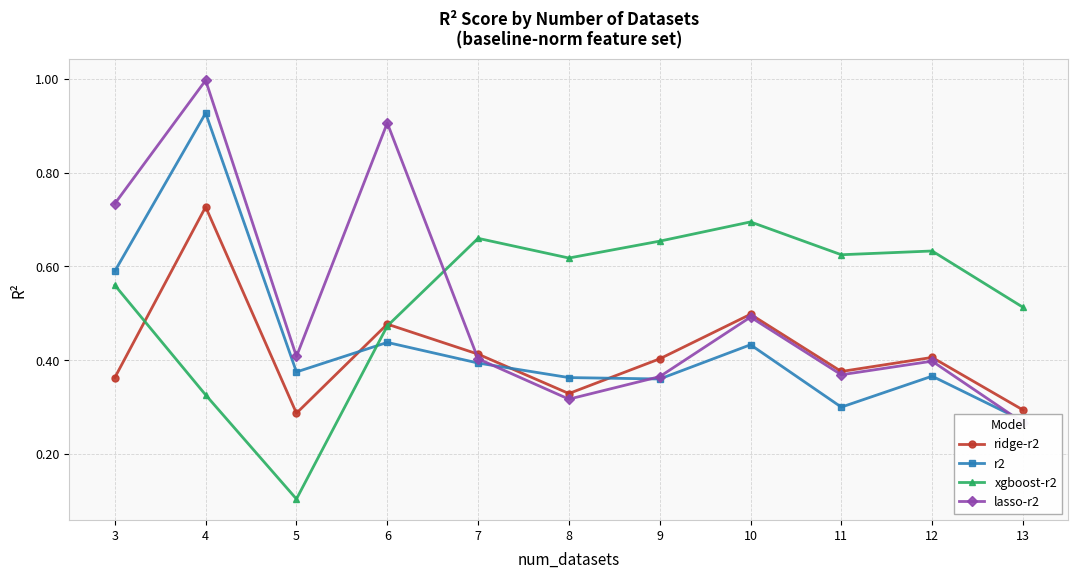

In lasso-r2, how many points are lower than both neighbors (excluding endpoints)?

3